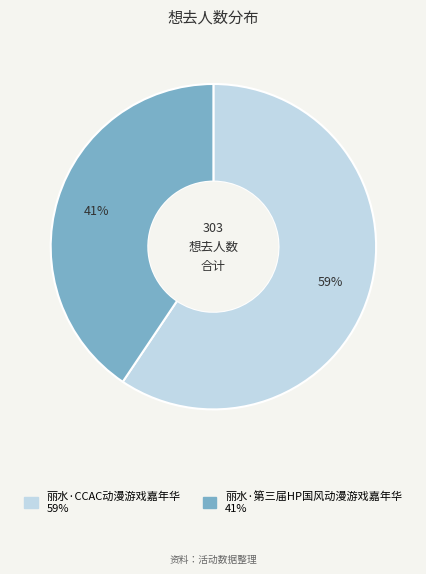

To the nearest percent, what is the combined percentage of 丽水·CCAC动漫游戏嘉年华 and 丽水·第三届HP国风动漫游戏嘉年华?

100%